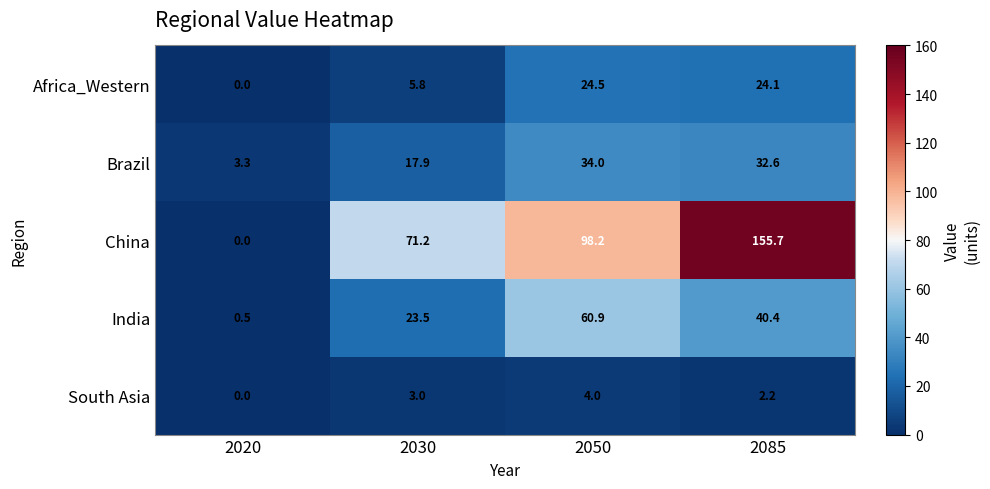

What is the difference between the second highest and second lowest values in the South Asia series?

0.8